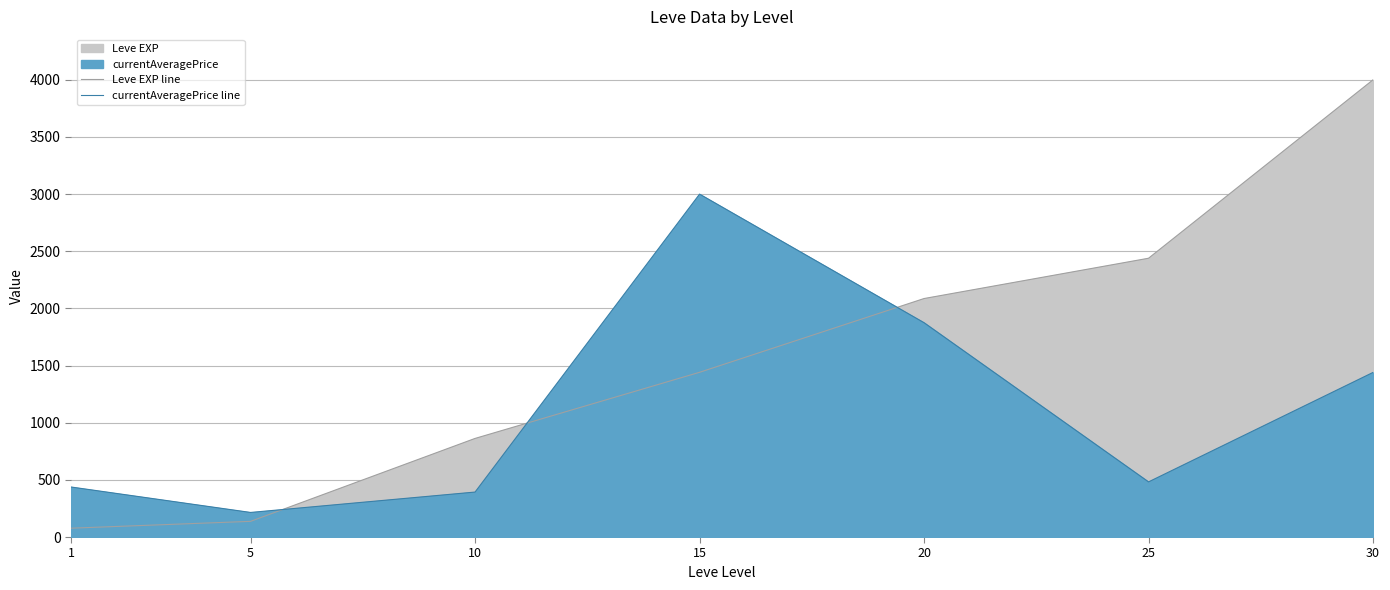

List the series in order of their peak value, highest first.

Leve EXP line, currentAveragePrice line